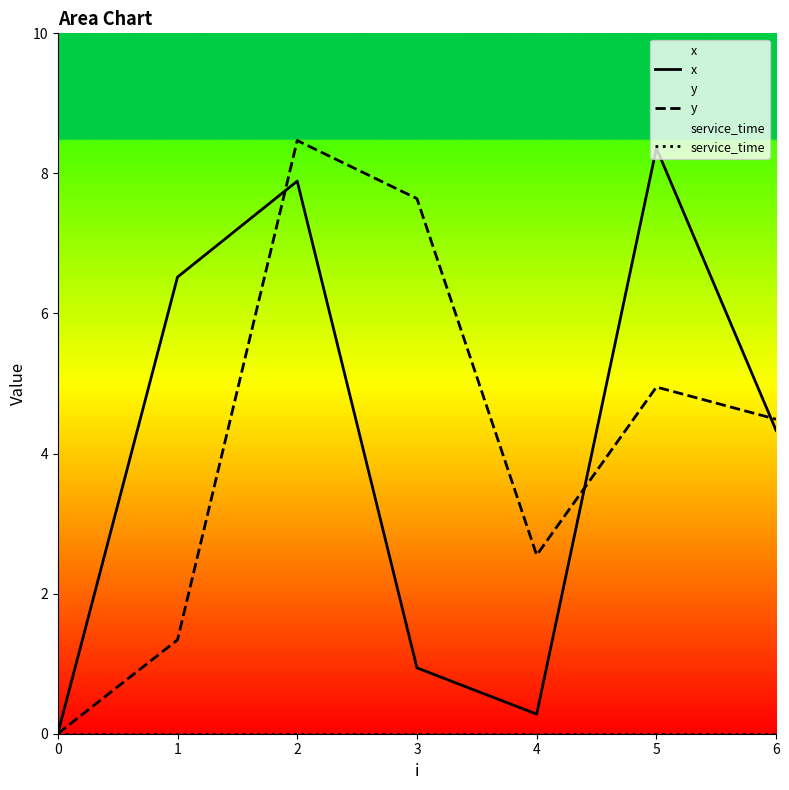

True or false: service_time and x intersect in this chart.

False